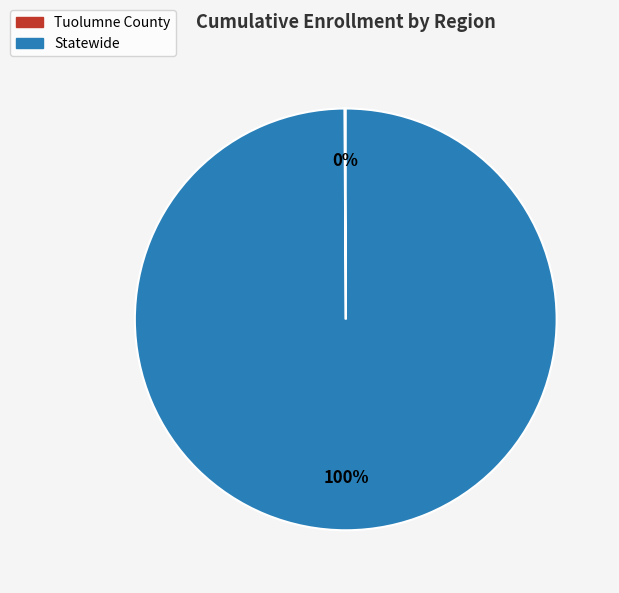

To the nearest percent, what is the average slice percentage?

50%